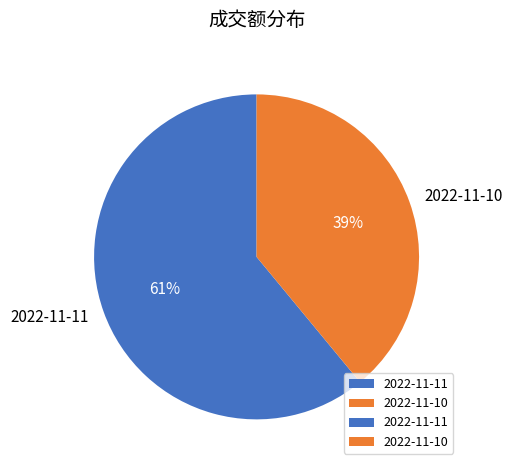

Is the sum of 2022-11-11 and 2022-11-10 greater than half?

Yes